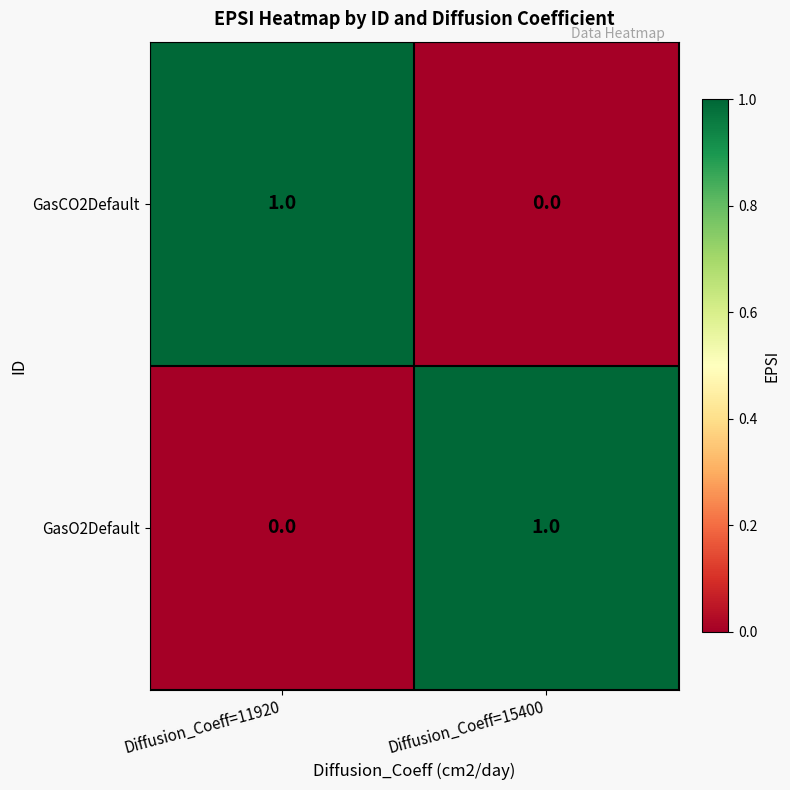

At Diffusion_Coeff=11920, list the series in order from smallest to largest.

GasO2Default, GasCO2Default